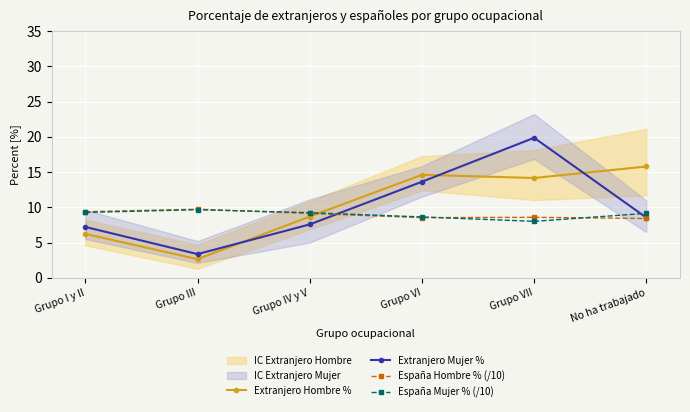

The Extranjero Hombre % series shows 2.6 at Grupo III. True or false?

True